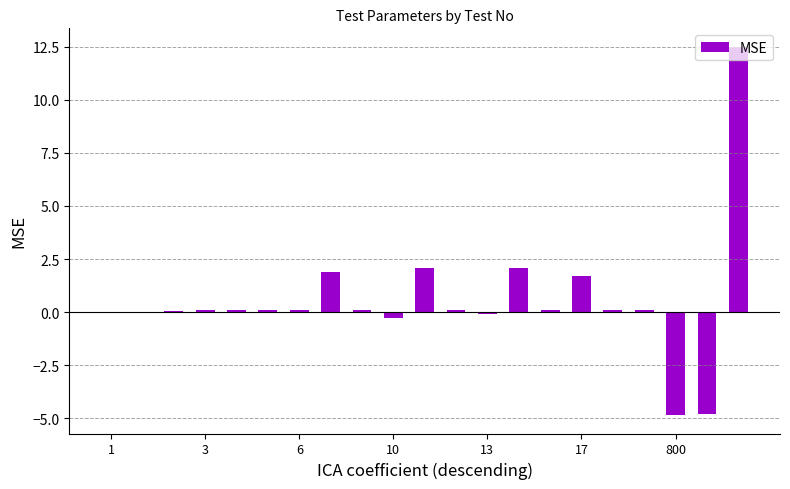

Count the number of categories in the chart.

21